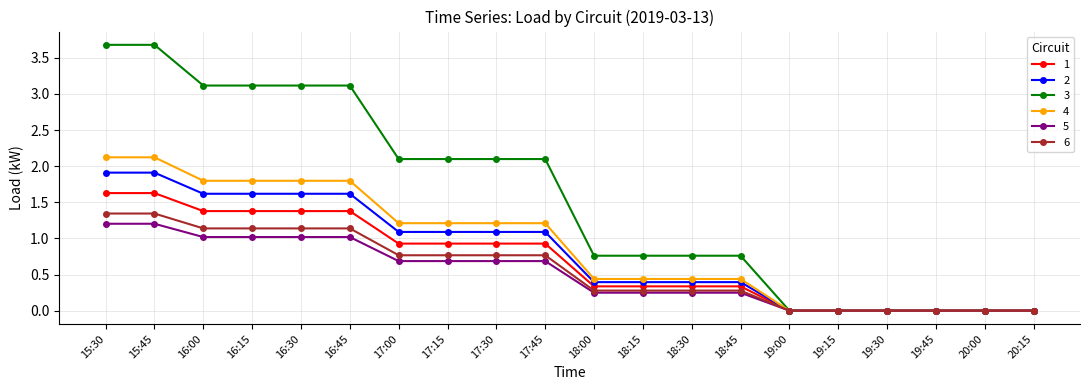

What is the value of the 4 point at the 12th from the left?

0.4